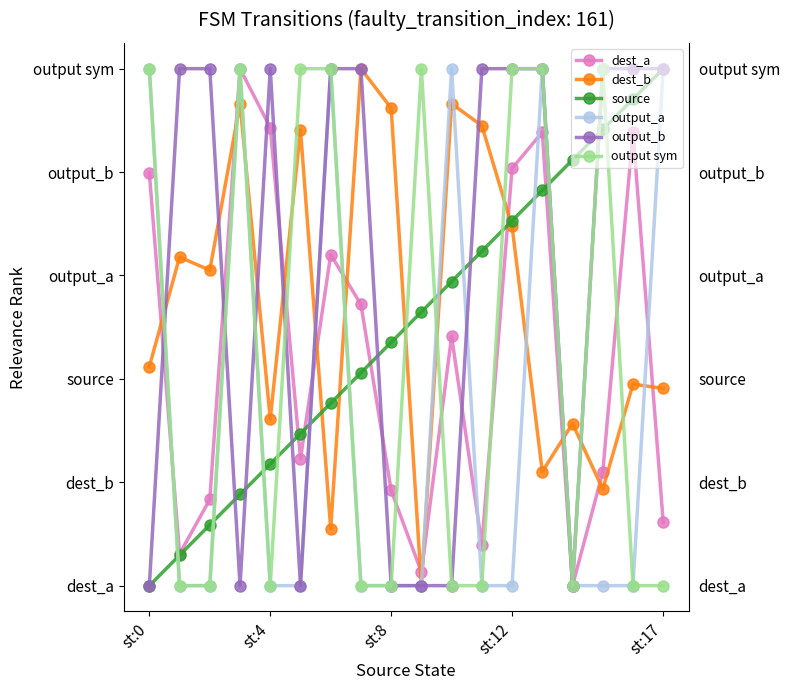

Is the value of output_b at st:0 greater than the value of dest_b at 15?

No